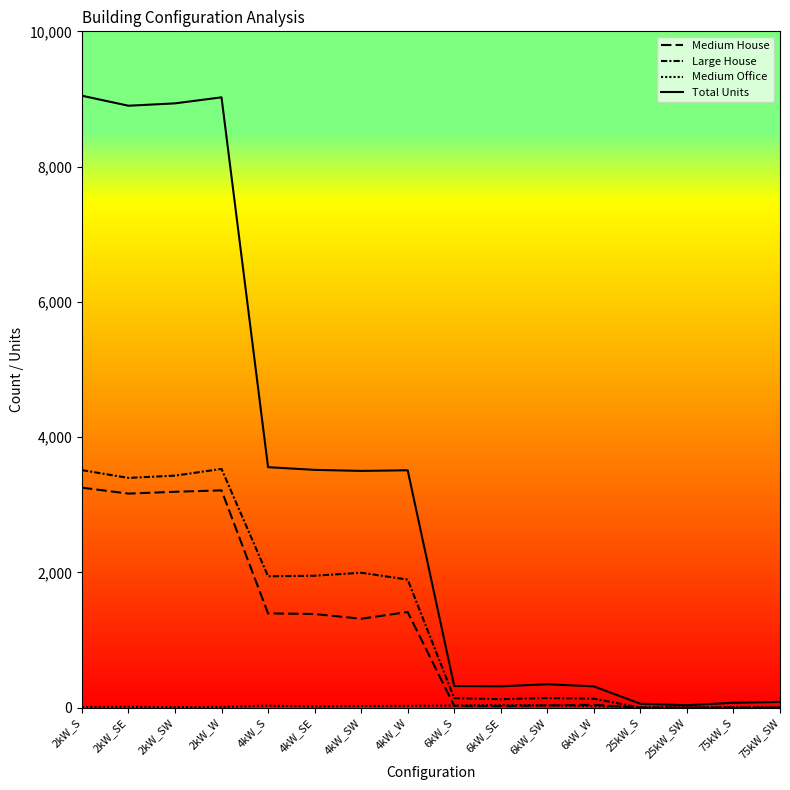

How many lines are shown in the chart?

4